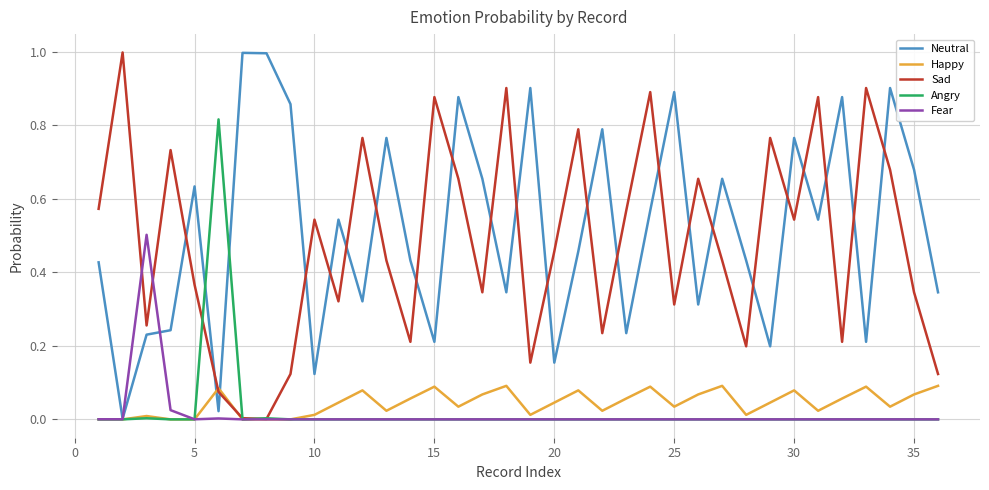

What is the maximum value shown in the chart?

1.0